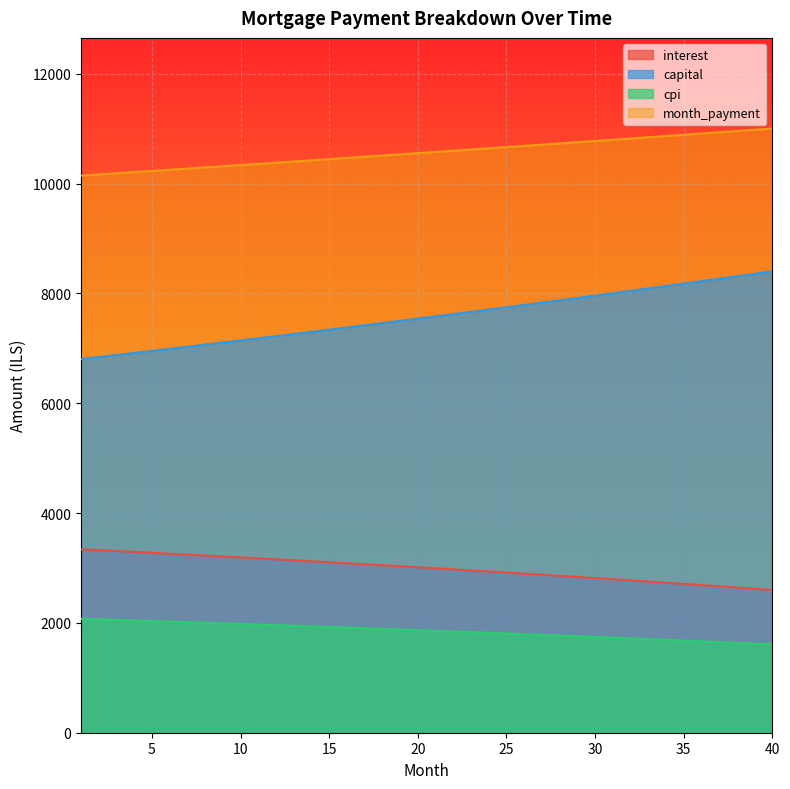

At how many categories does at least one series exceed 10780?

10